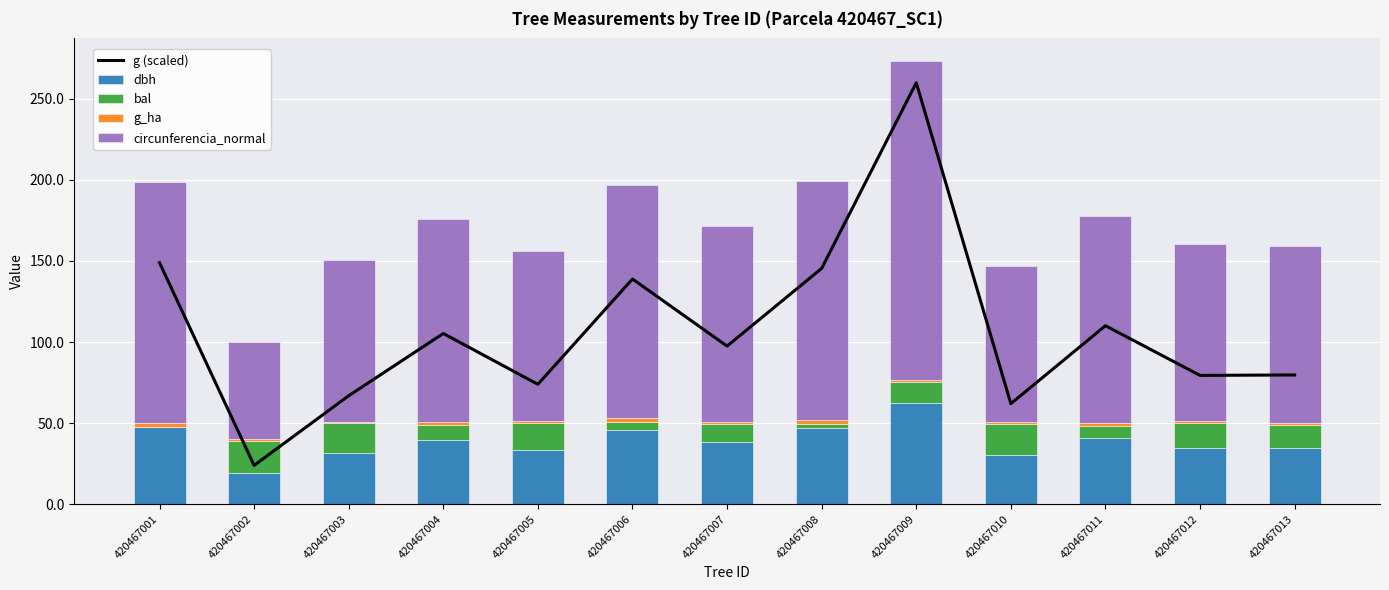

Which series changed the most between 420467003 and 420467011?

g (scaled)